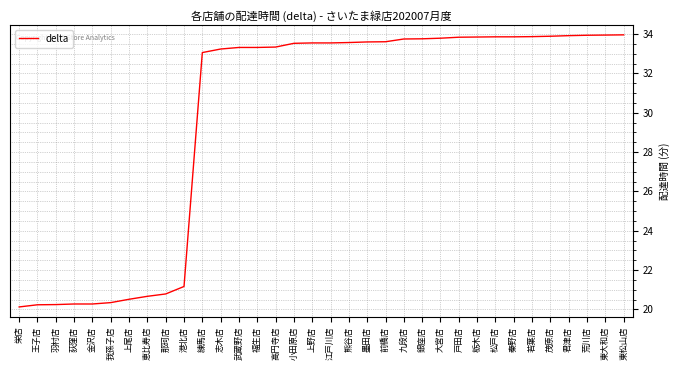

Is it true that the value at 大宮店 is 33.8?

True